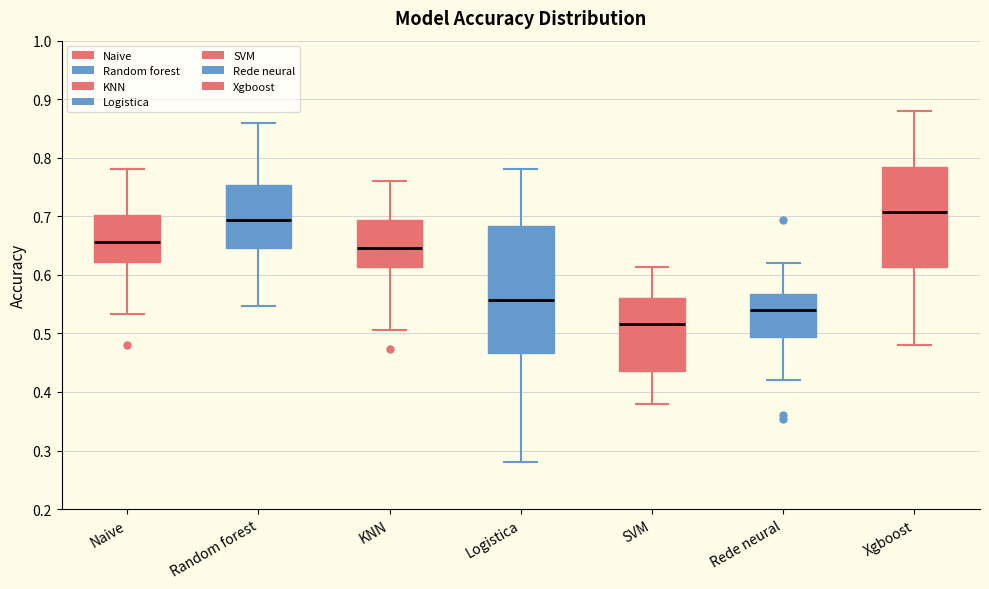

Comparing the boxes themselves (not the whiskers), which one is the tallest?

Logistica